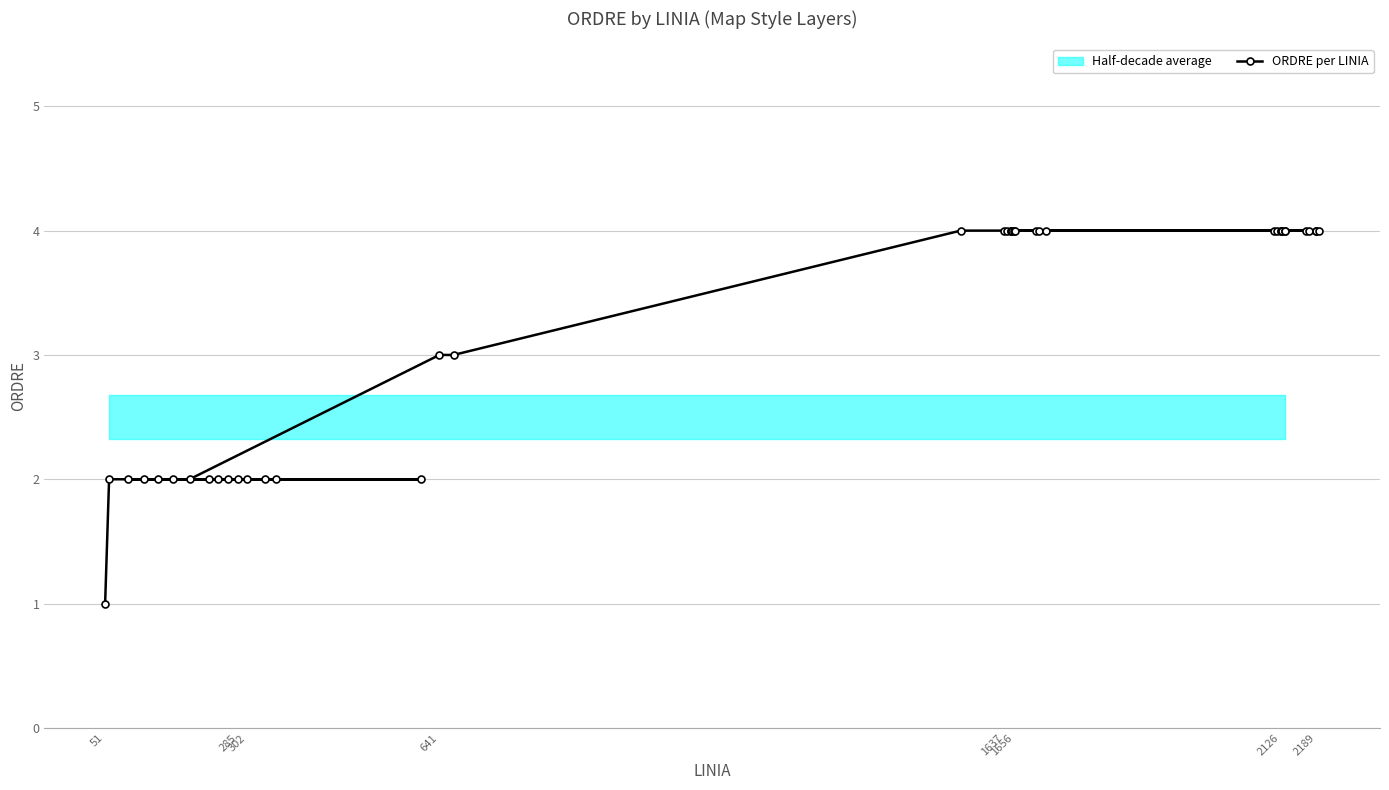

The chart shows a value of 5 at 16. True or false?

False